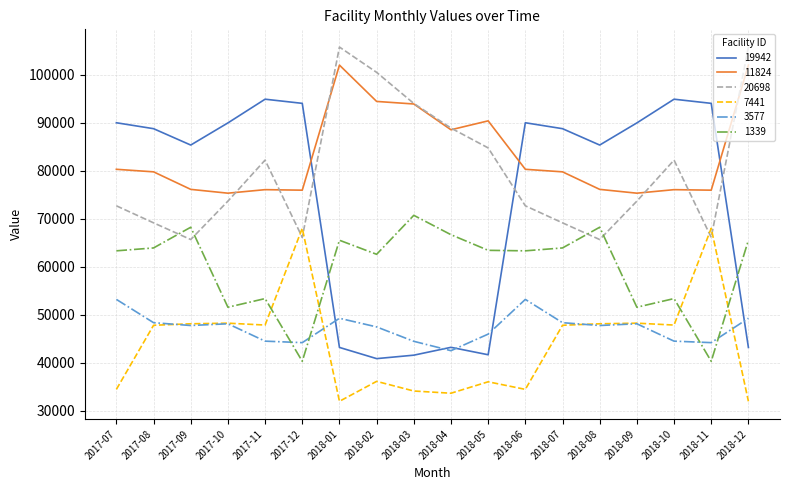

Where does the 1339 series first go above 63432?

2017-08